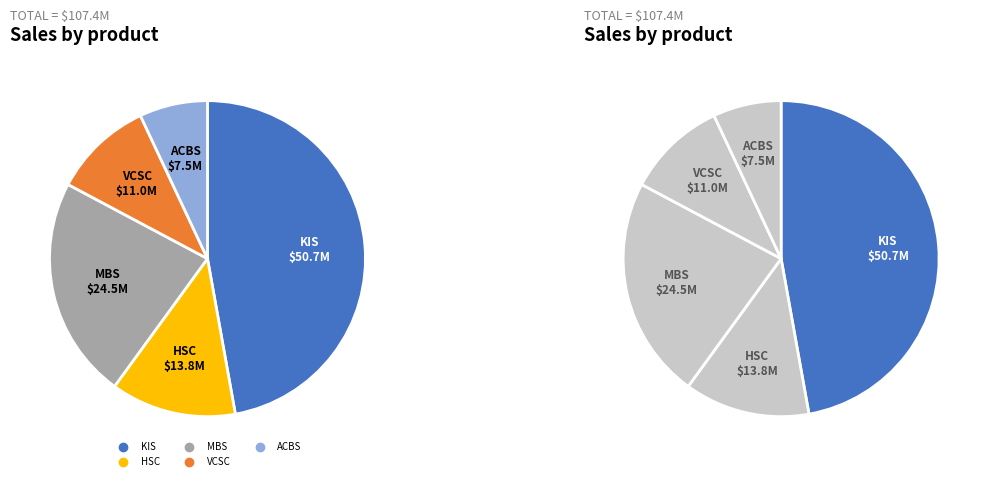

Is it true that ACBS is 8% of the pie?

False